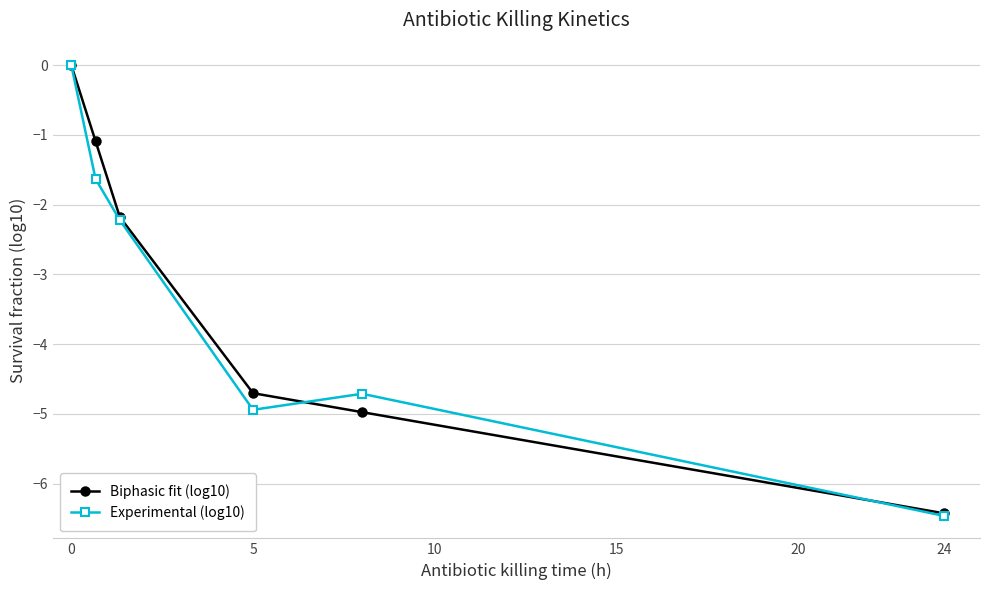

What is the lowest value of the Biphasic fit (log10) series?

-6.4